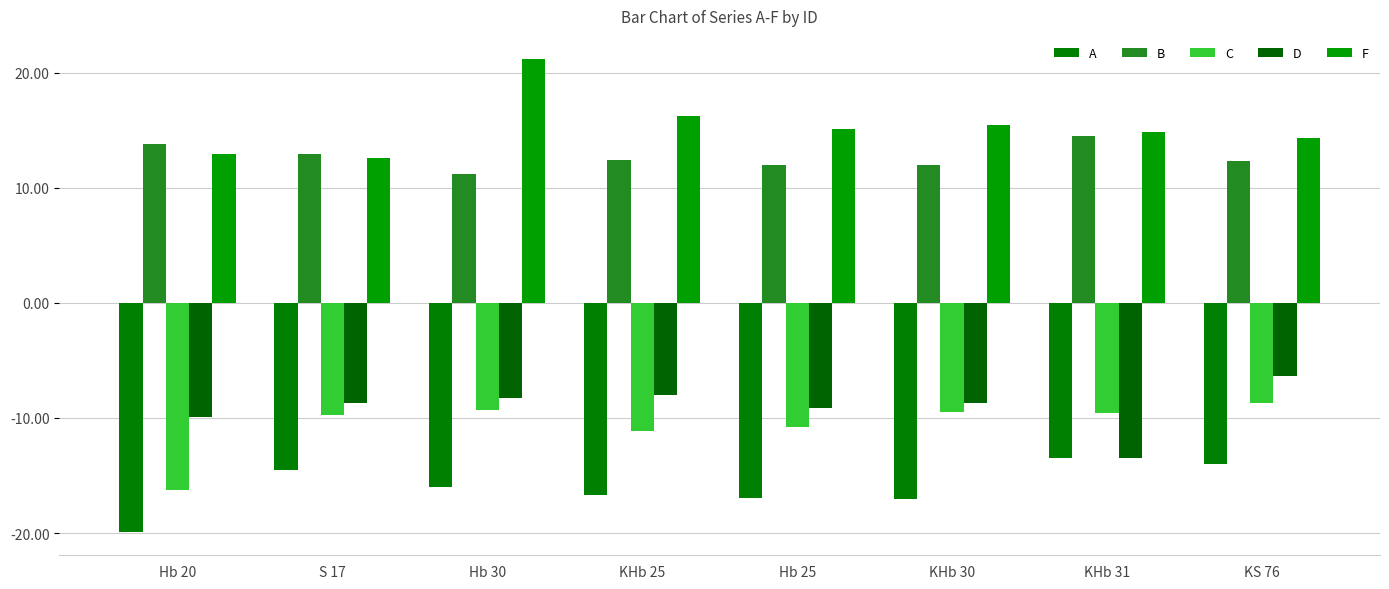

Between Hb 30 and KS 76, which series saw the biggest shift?

F